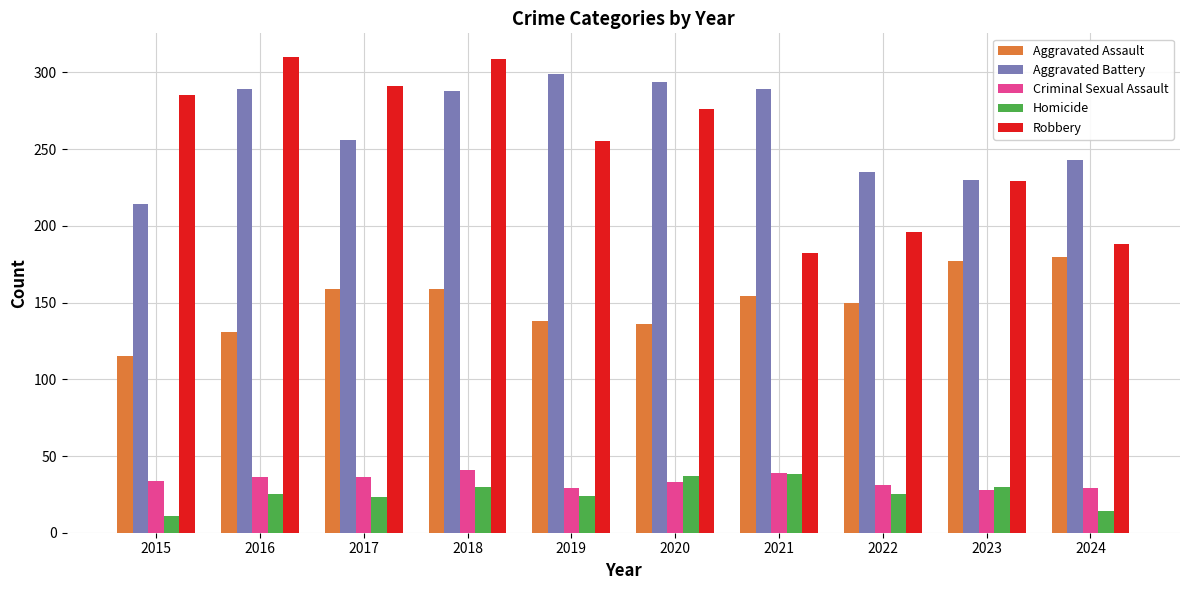

True or false: Robbery has a value of 549 at 2016.

False